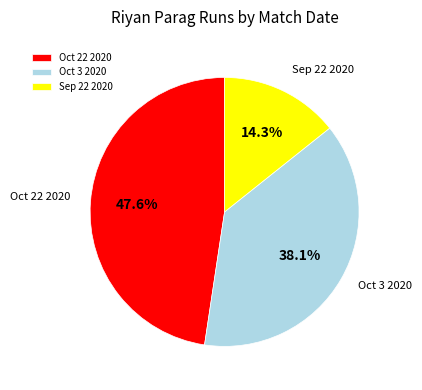

The Oct 22 2020 slice represents 53% of the pie. True or false?

False